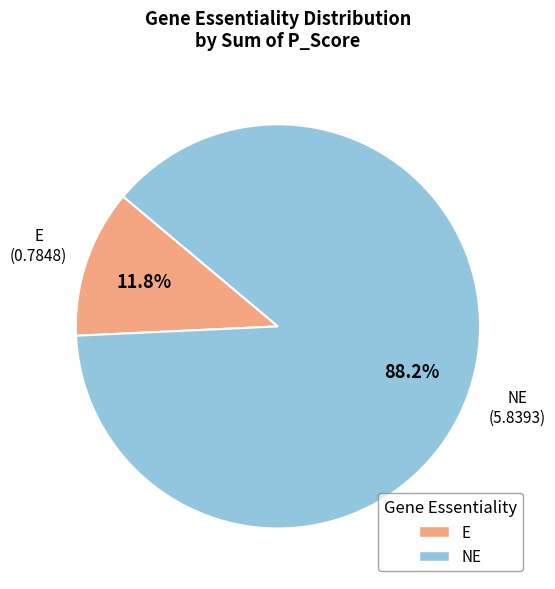

Does any single category account for the majority?

Yes